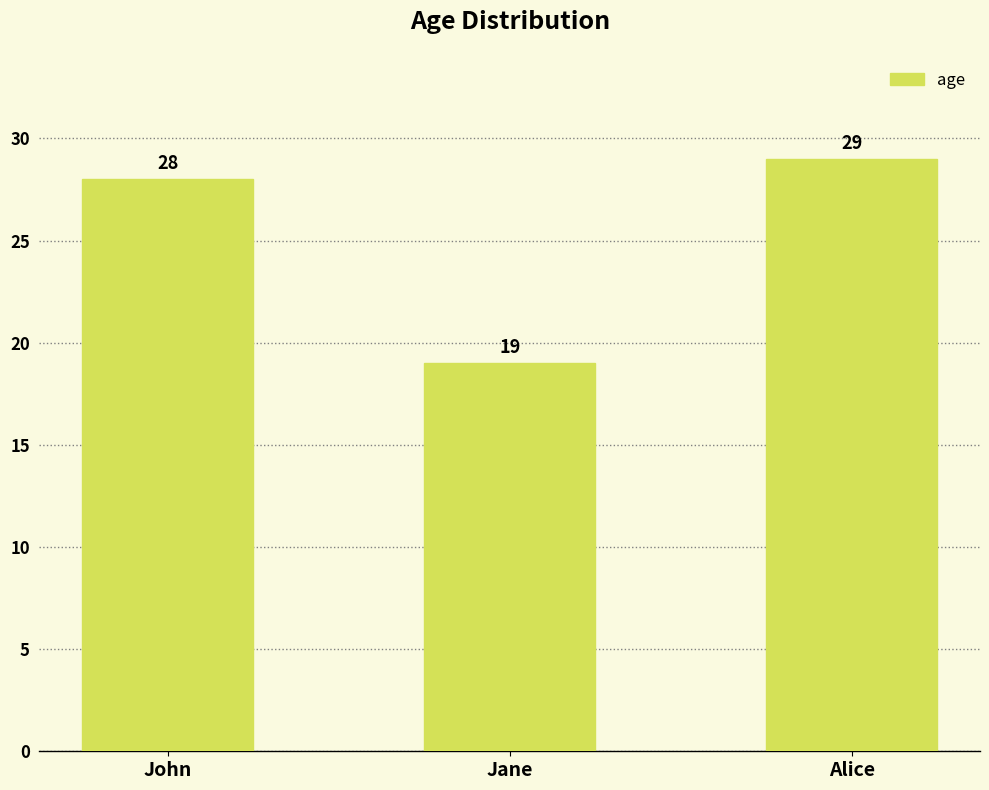

Approximately how many times larger is the value at Jane compared to Alice?

0.7